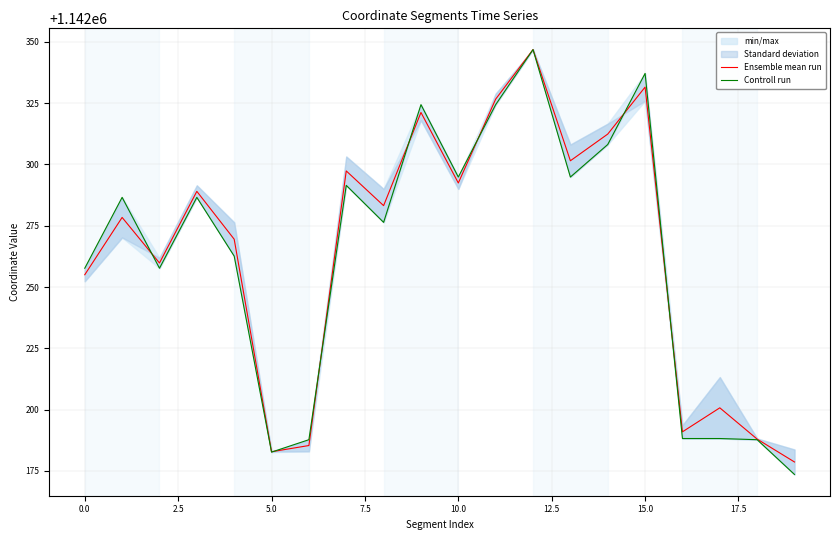

Is this an area chart (filled region under the line)?

No